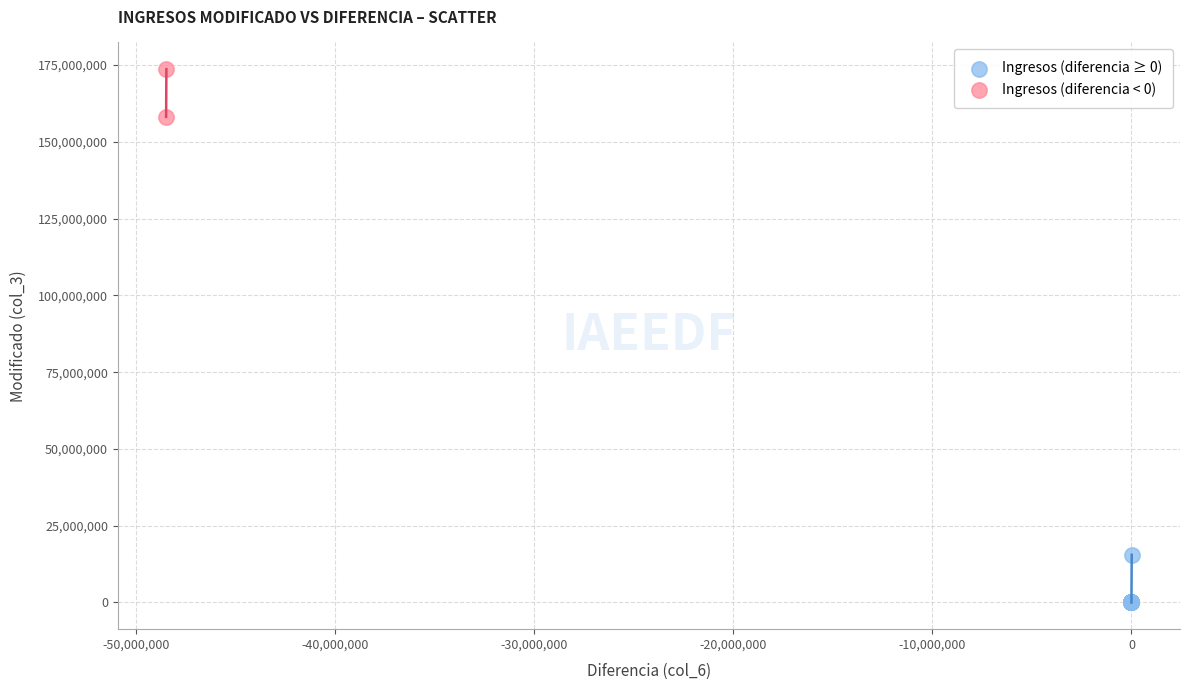

Which series reaches the minimum Y coordinate?

Ingresos (diferencia ≥ 0)